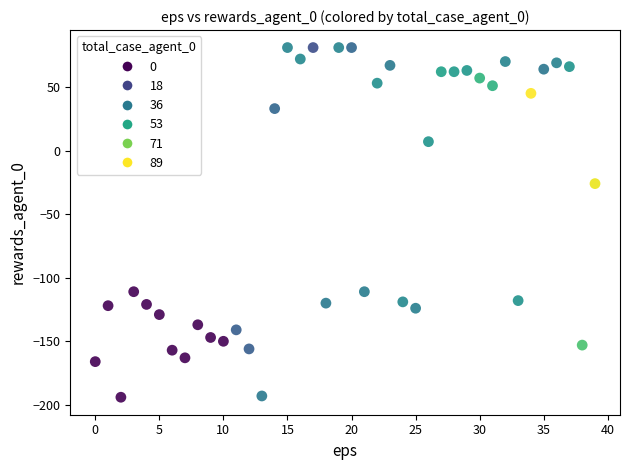

What is the range of Y values (max minus min)?

275